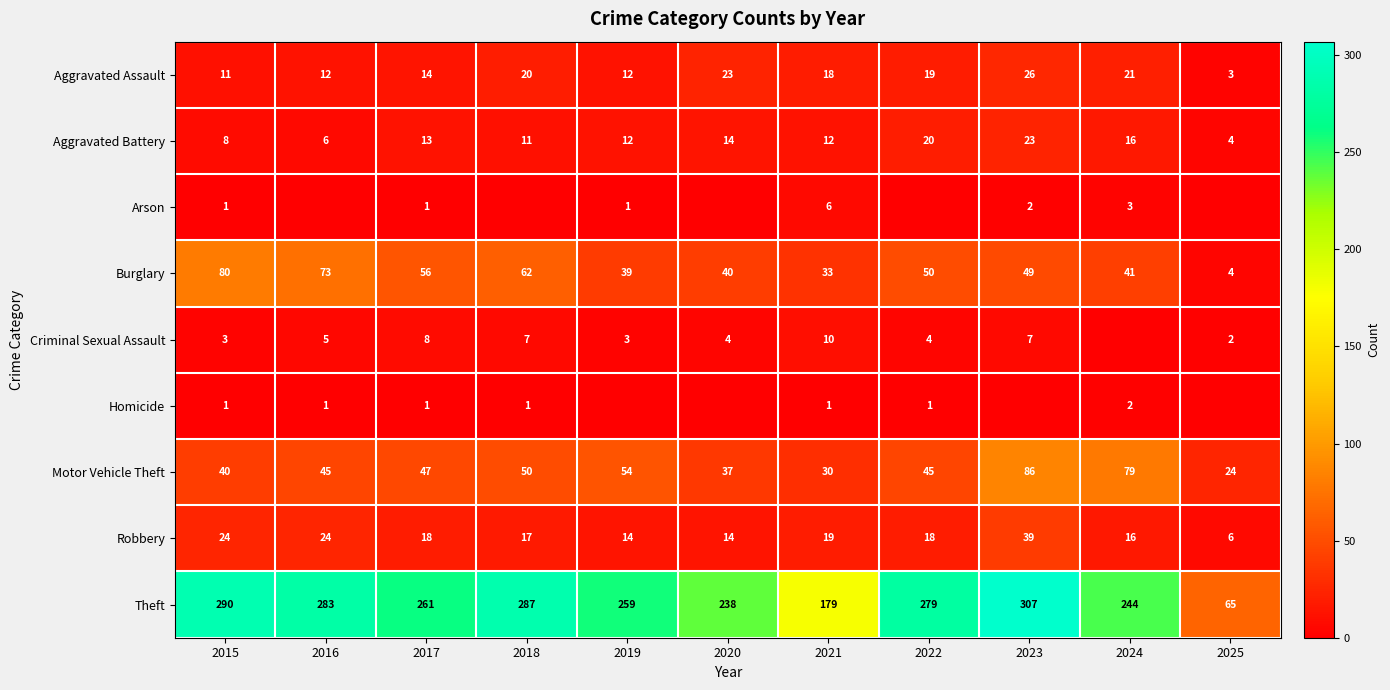

Rank the series by their maximum value, from highest to lowest.

Theft, Motor Vehicle Theft, Burglary, Robbery, Aggravated Assault, Aggravated Battery, Criminal Sexual Assault, Arson, Homicide